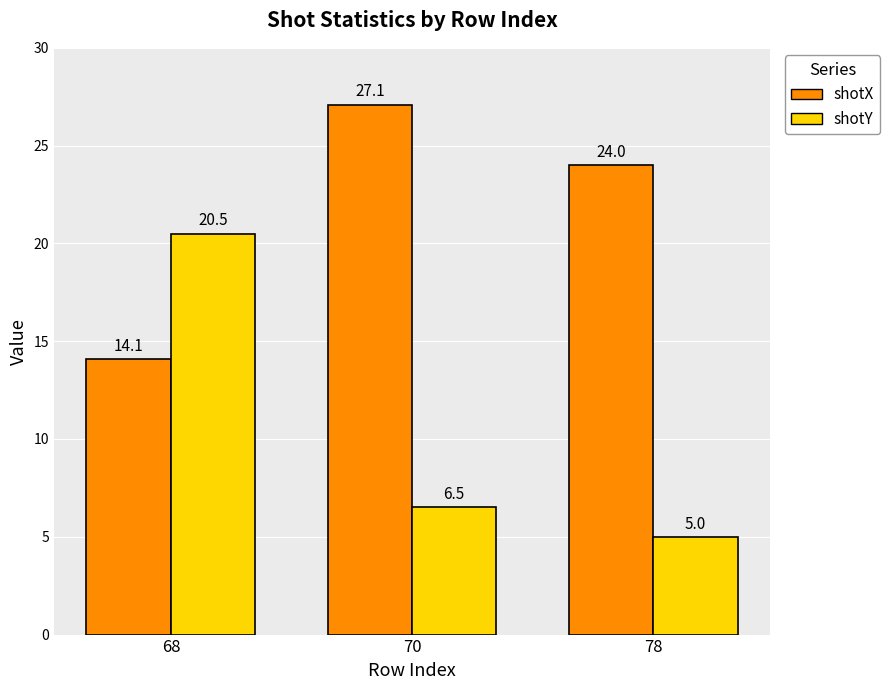

What are all the series names shown in the legend?

shotX, shotY